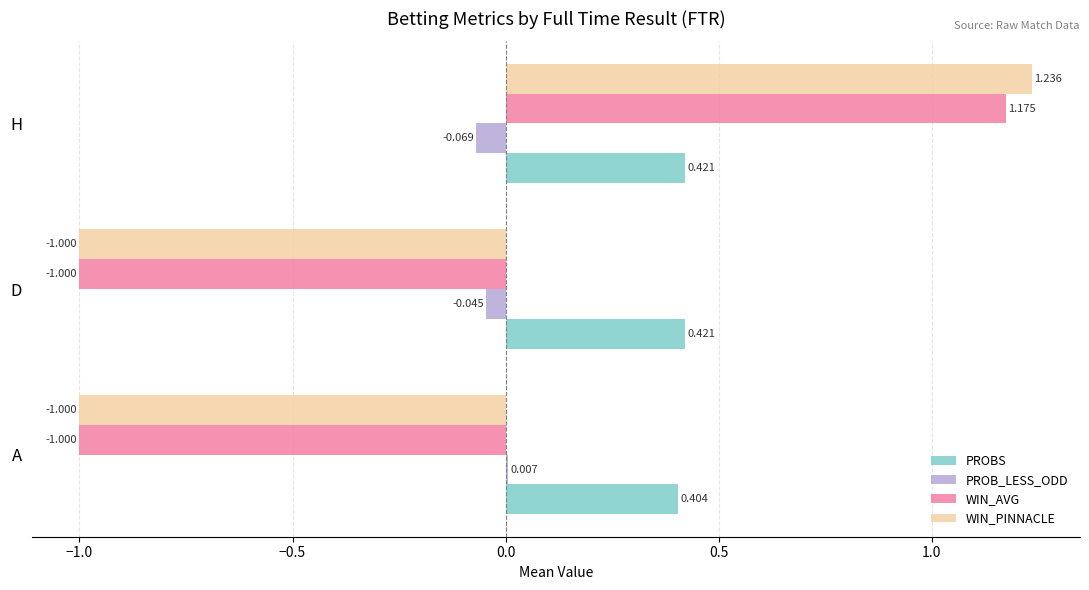

Between D and H, which series saw the biggest shift?

WIN_PINNACLE